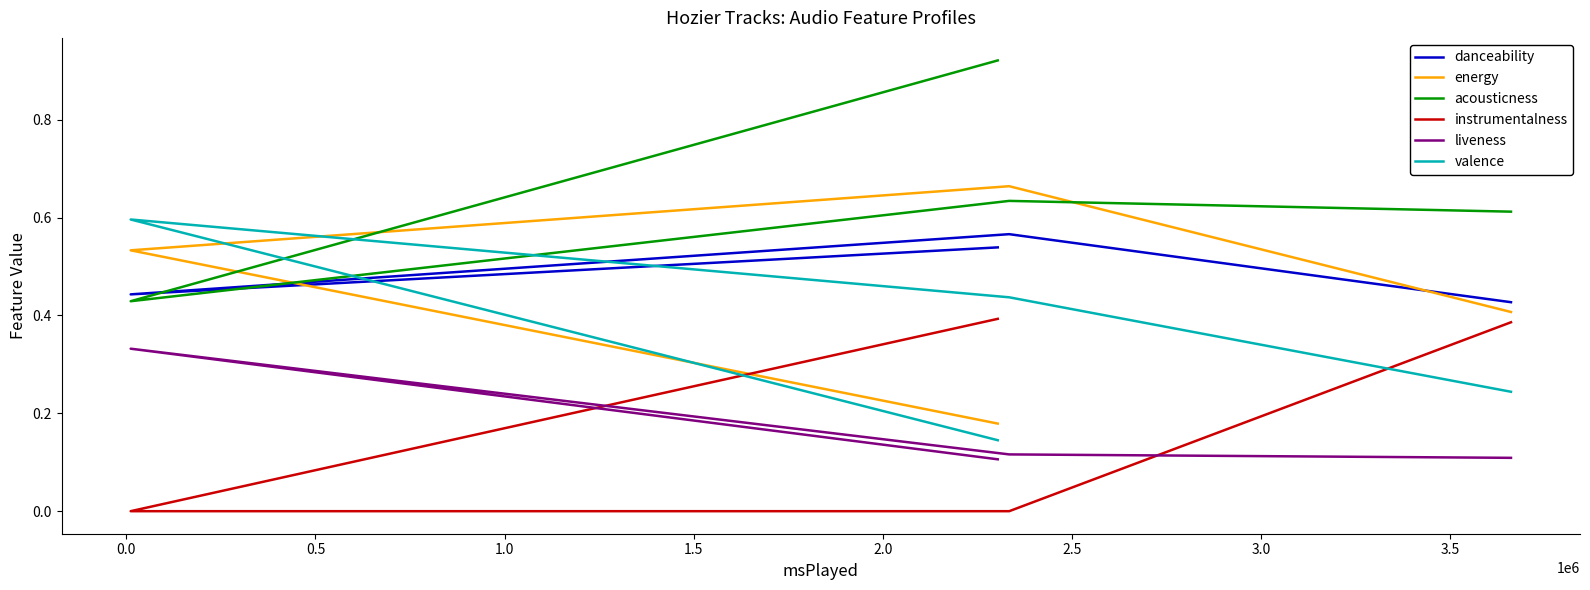

Which series has the largest range (max minus min)?

acousticness